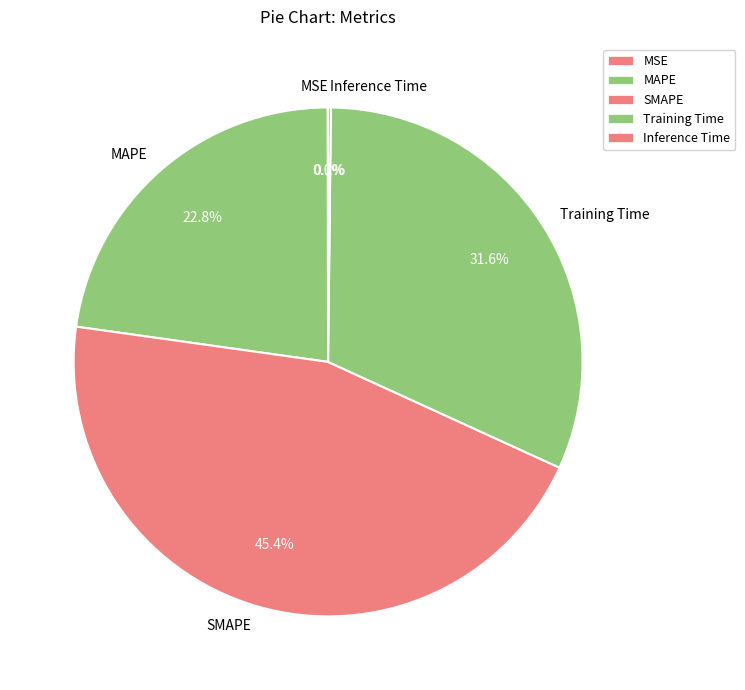

The MAPE slice represents 12% of the pie. True or false?

False